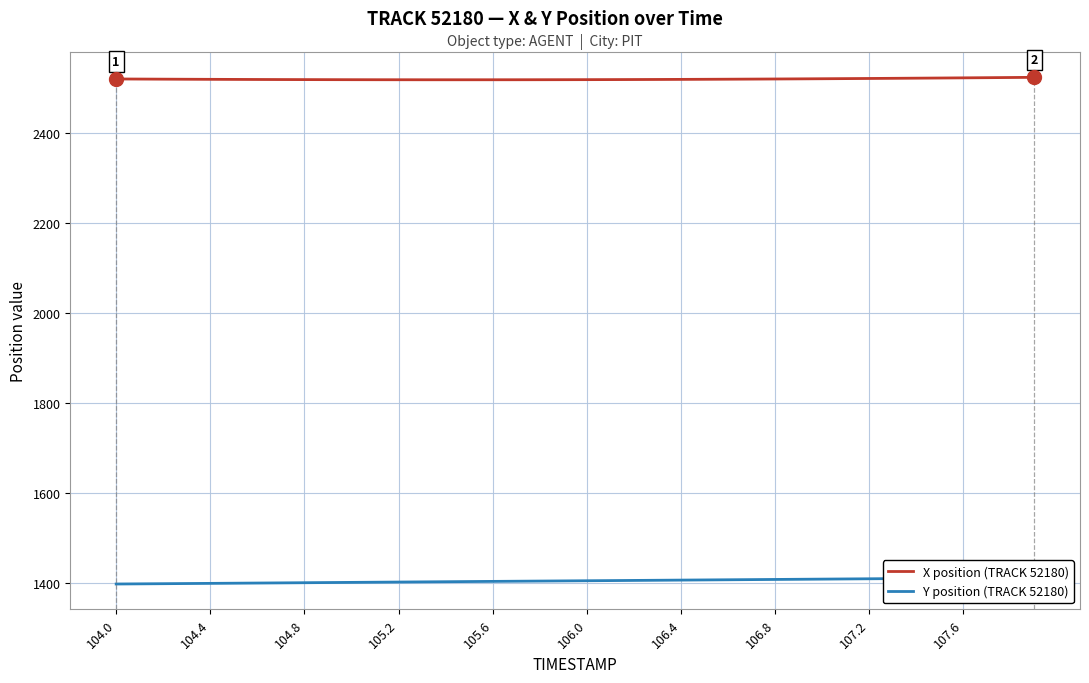

What is the highest value of the X position (TRACK 52180) series?

2524.2